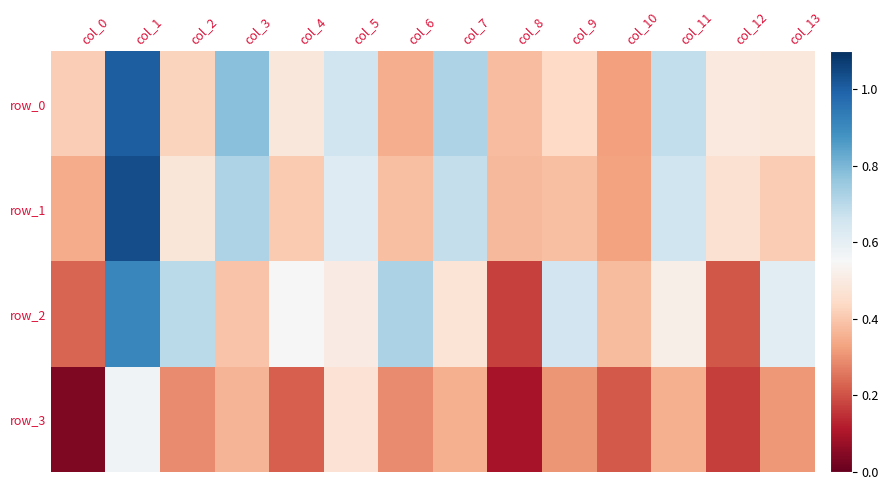

What is the sum of the row_0 values at col_1 and col_0?

1.4